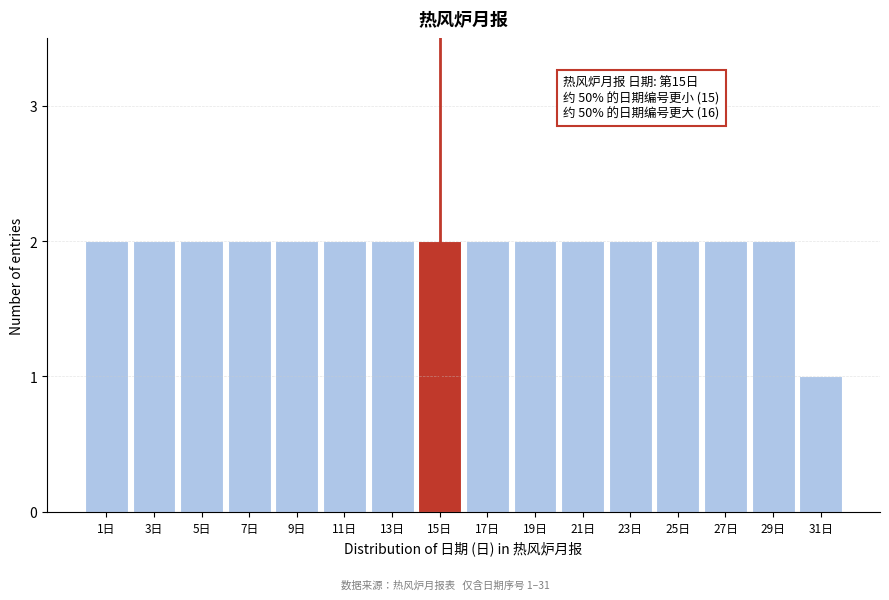

Reading right to left, what are all the values shown in this chart?

31日=1	29日=2	27日=2	25日=2	23日=2	21日=2	19日=2	17日=2	15日=2	13日=2	11日=2	9日=2	7日=2	5日=2	3日=2	1日=2